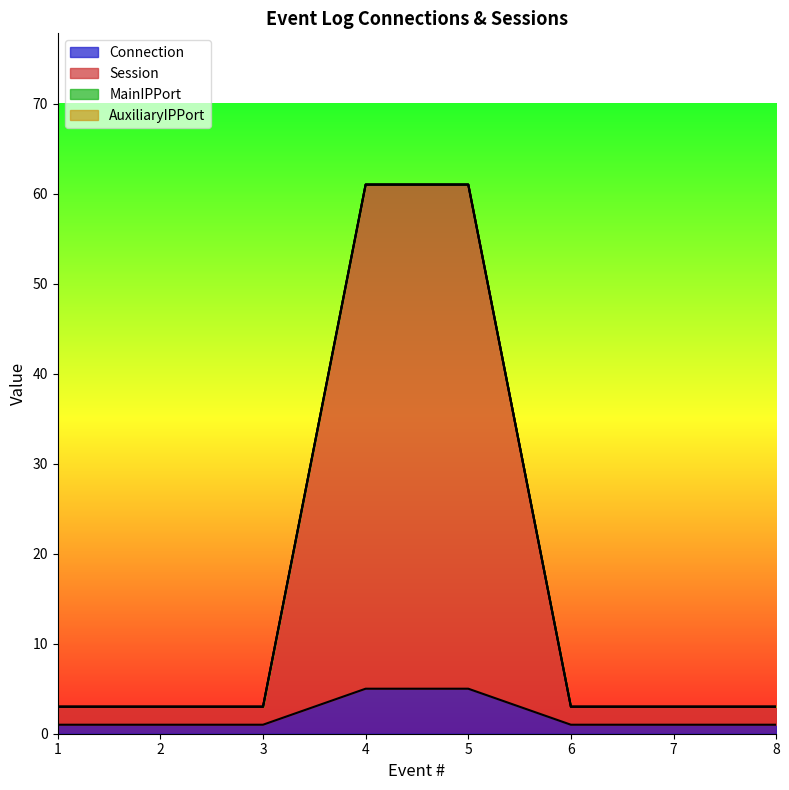

What is the sum of all Connection values?

16